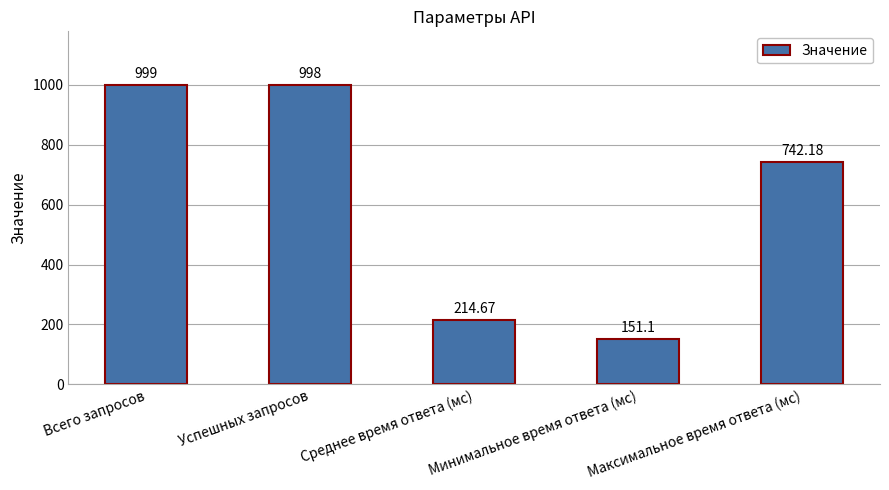

The chart shows a value of 214.7 at Среднее время ответа (мс). True or false?

True